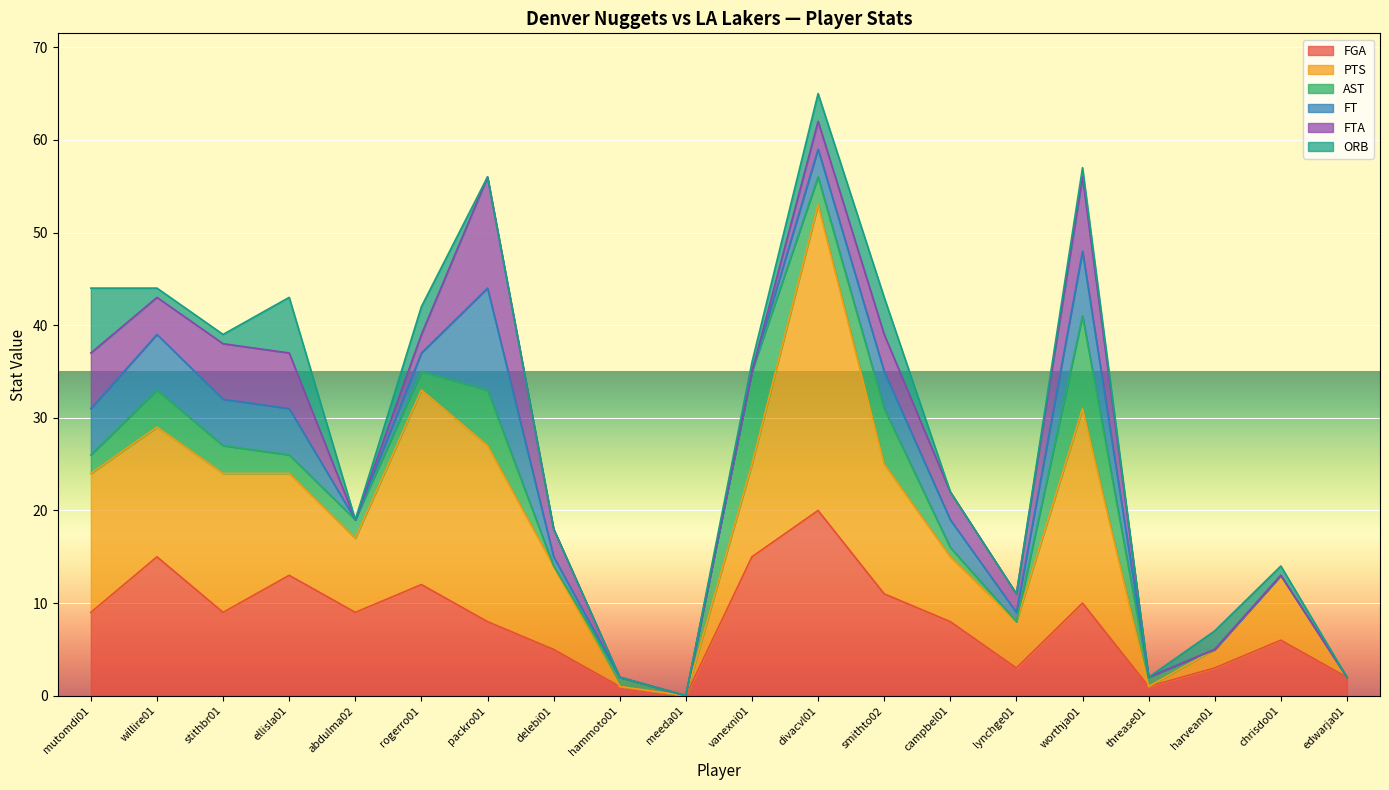

How many data points does each series have?

20